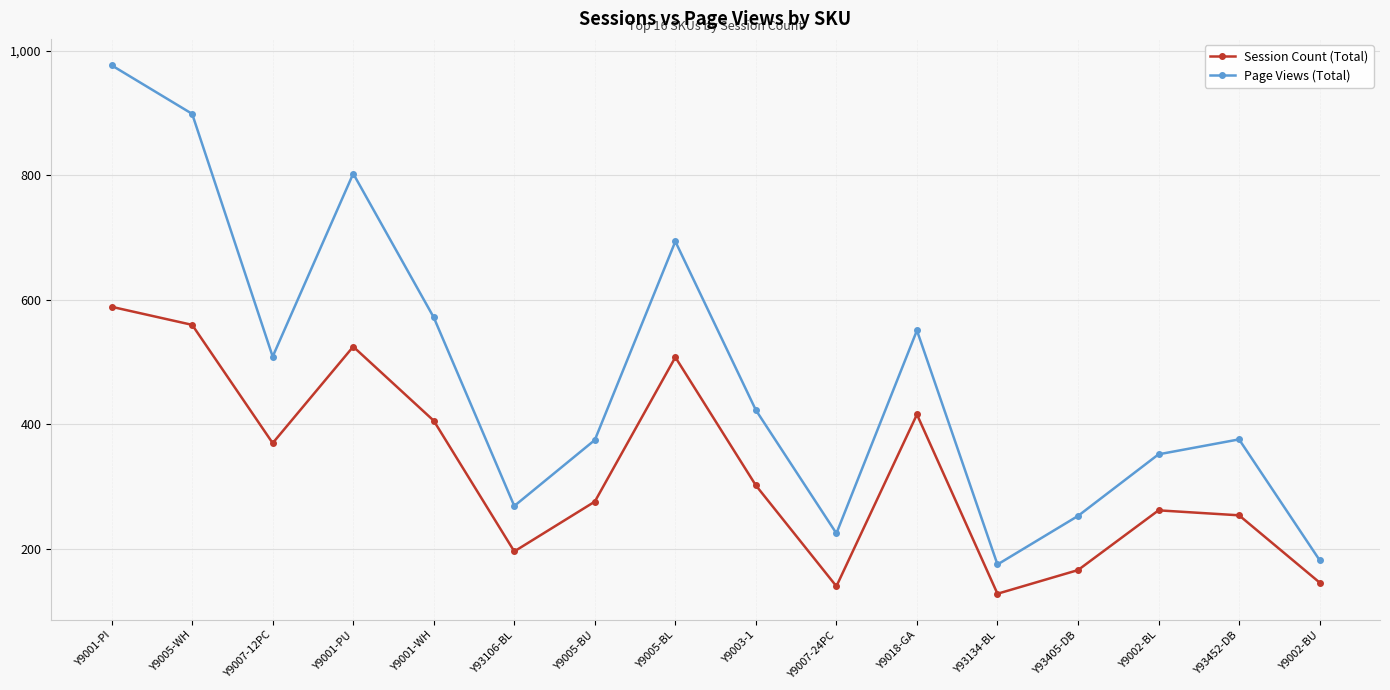

What is the difference between the highest and lowest values at Y9002-BU?

36